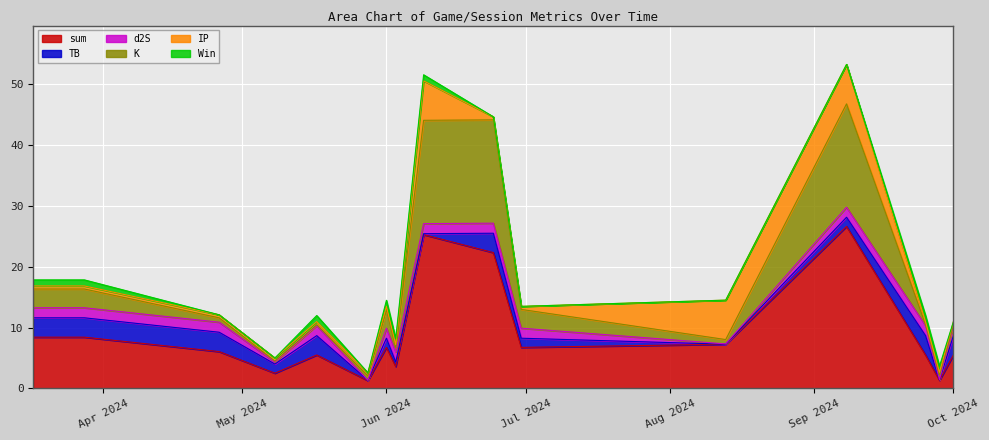

At how many categories does at least one series exceed 22?

3